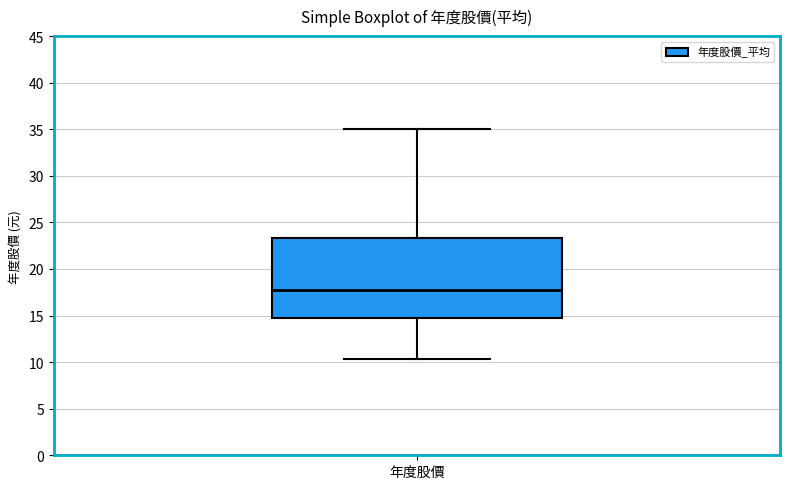

Transcribe this box plot: give where the median line is, the range the box spans, and where the two whiskers end, as read against the y-axis. The values are not printed on the chart, so give them approximately, as read against the axis.

median 17.5, box 14.5 to 23.5, whiskers 10.5 to 35.0